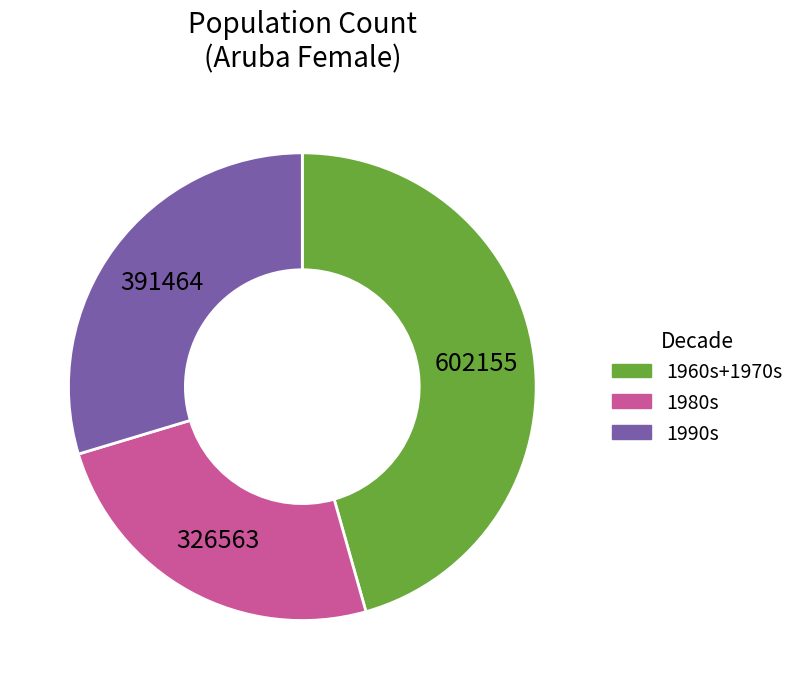

True or false: 1990s accounts for 30% of the total.

True